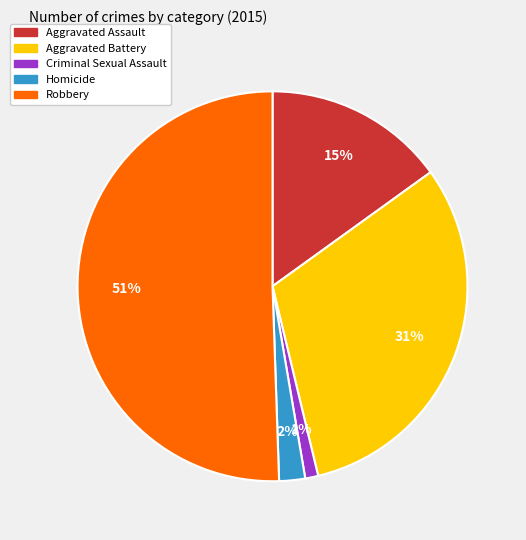

To the nearest percent, what is the difference between the Aggravated Battery and Aggravated Assault slice percentages?

16%